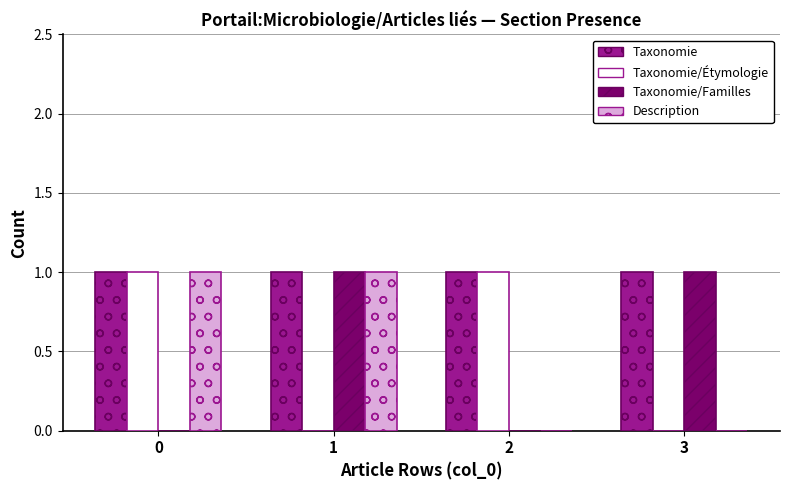

The Taxonomie/Étymologie series shows 0 at 2. True or false?

False